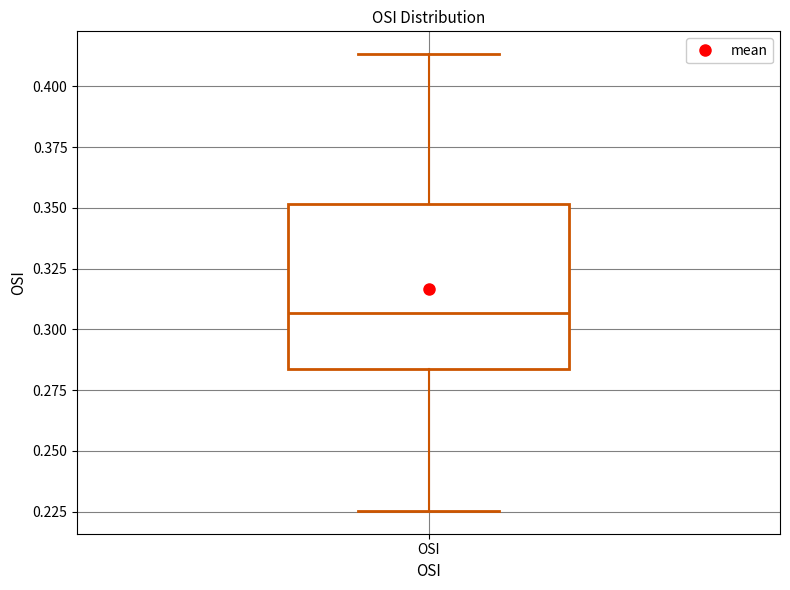

Read this box plot against the y-axis: the position of the median line, the range covered by the box, and the ends of both whiskers. The values are not printed on the chart, so give them approximately, as read against the axis.

median 0.305, box 0.285 to 0.350, whiskers 0.225 to 0.415